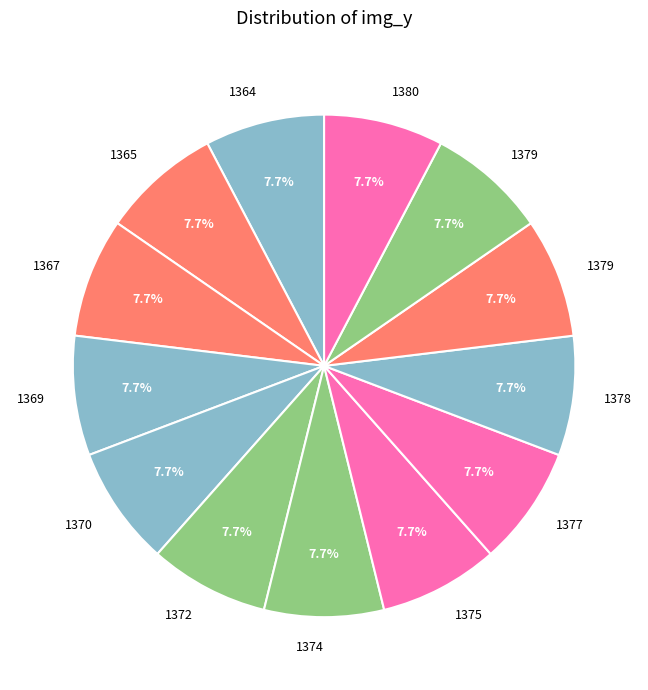

How many slices are in this pie chart?

13